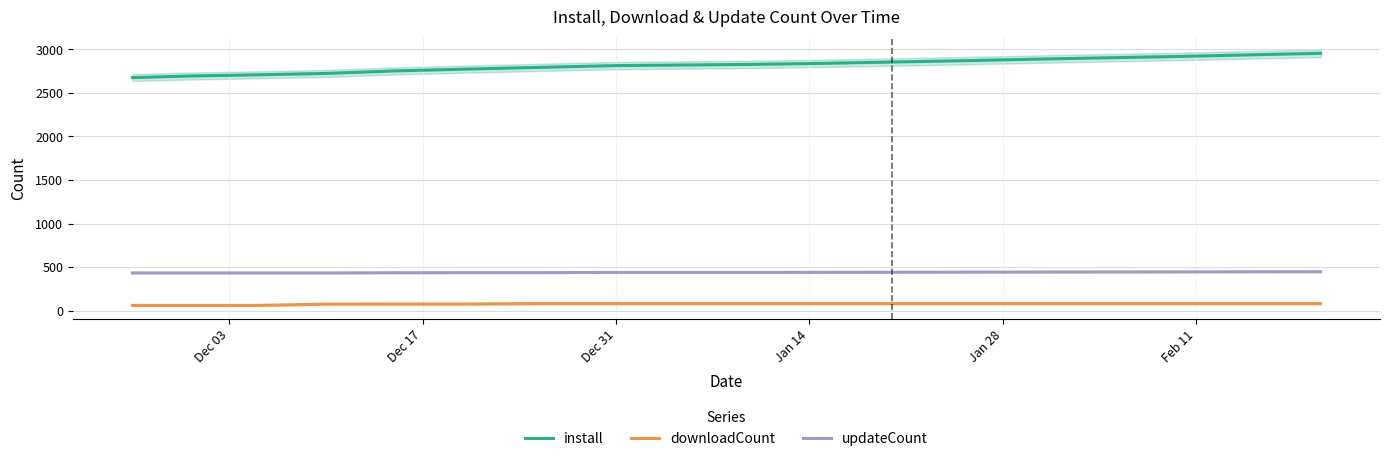

At how many categories does at least one series exceed 701?

18